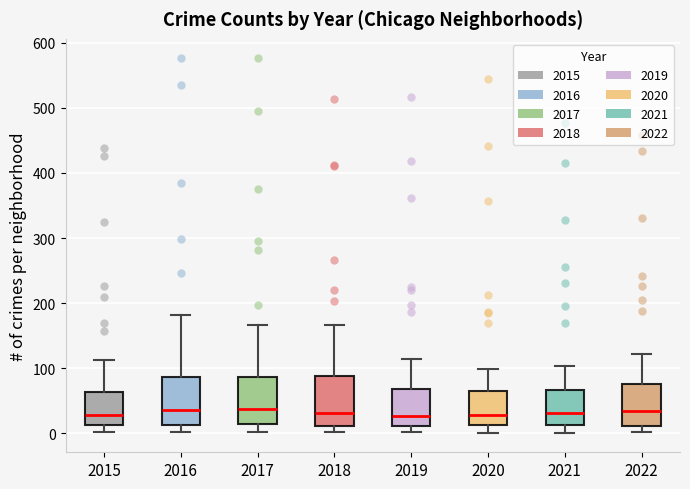

Reading left to right, transcribe this box plot: for each box, give where its median line is, the range the box spans, and where its two whiskers end, as read against the y-axis. The values are not printed on the chart, so give them approximately, as read against the axis.

2015: median 30, box 10 to 60, whiskers 0 to 110
2016: median 40, box 10 to 90, whiskers 0 to 180
2017: median 40, box 10 to 90, whiskers 0 to 170
2018: median 30, box 10 to 90, whiskers 0 to 170
2019: median 30, box 10 to 70, whiskers 0 to 110
2020: median 30, box 10 to 70, whiskers 0 to 100
2021: median 30, box 10 to 70, whiskers 0 to 100
2022: median 30, box 10 to 80, whiskers 0 to 120